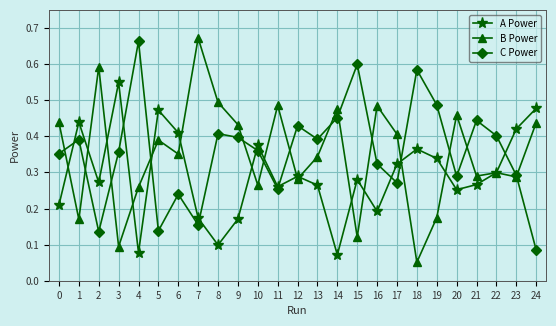

How many lines are shown in the chart?

3